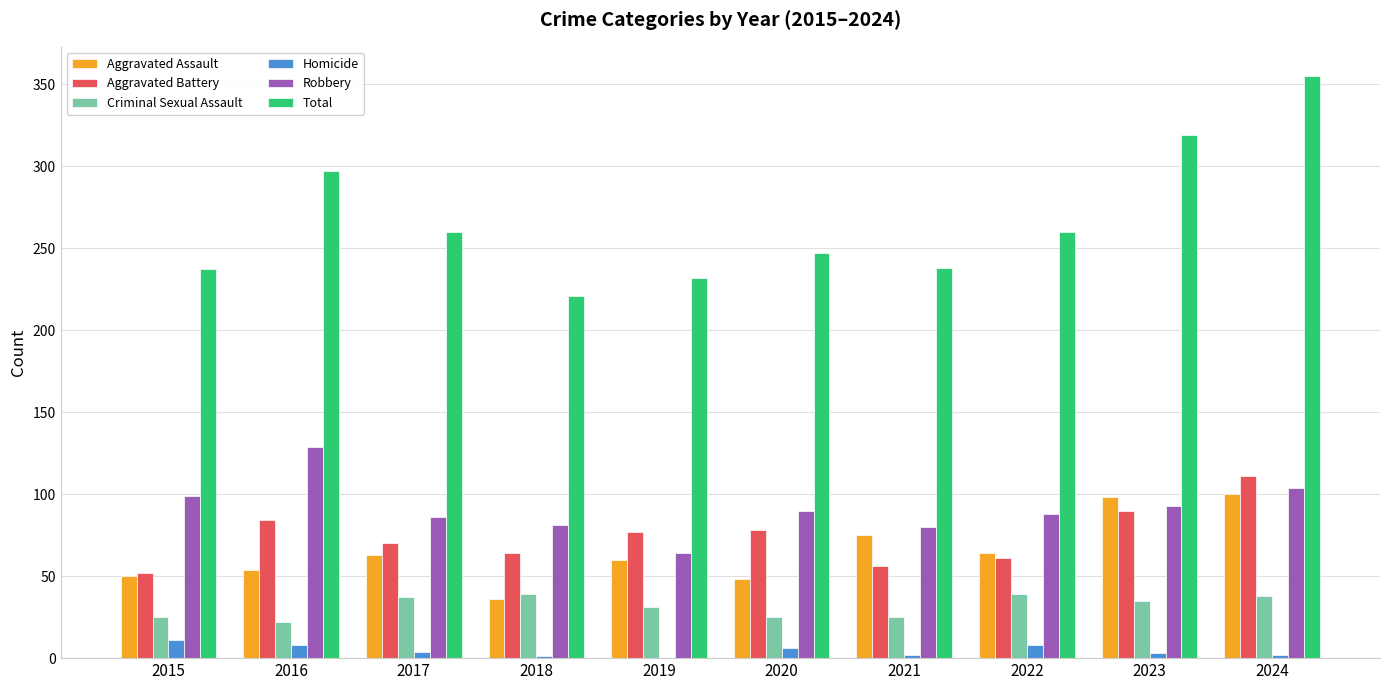

What is the highest value of the Homicide series?

11